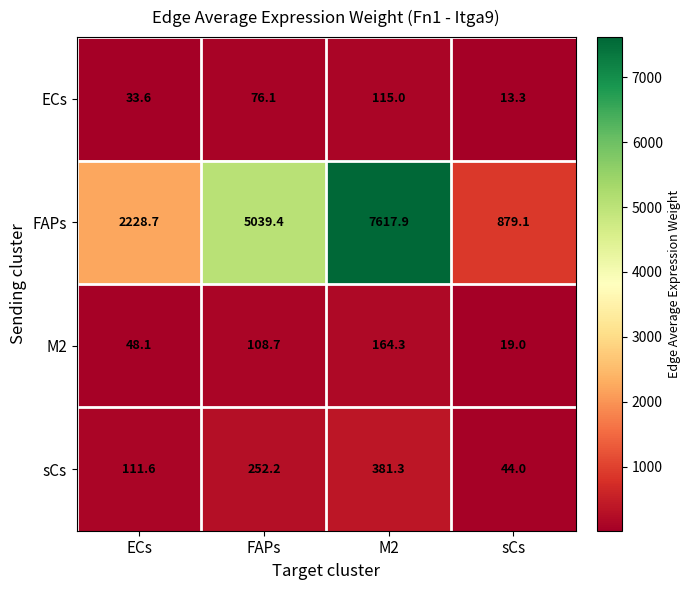

What is the difference between the second highest and minimum values in the ECs series?

62.8